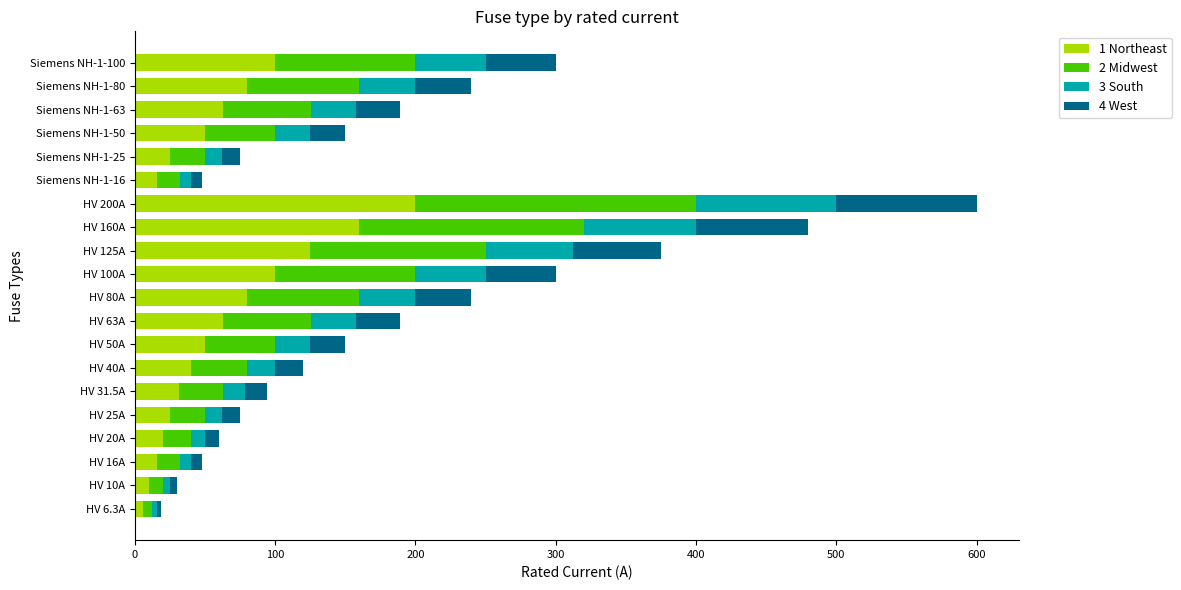

What is the highest value of the 1 Northeast series?

200.0